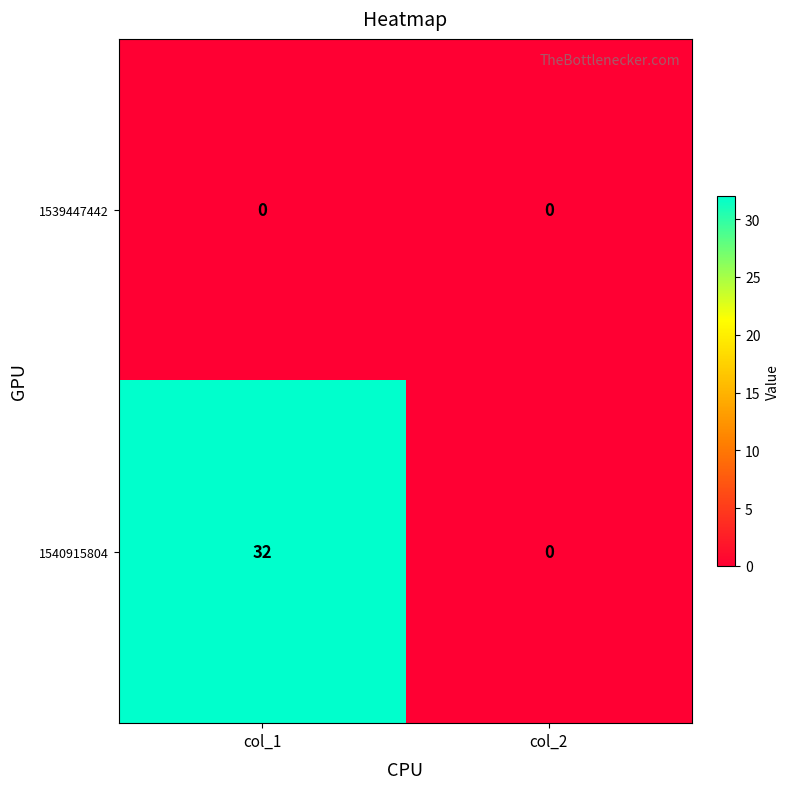

True or false: 1539447442 has a value of 0 at col_1.

True